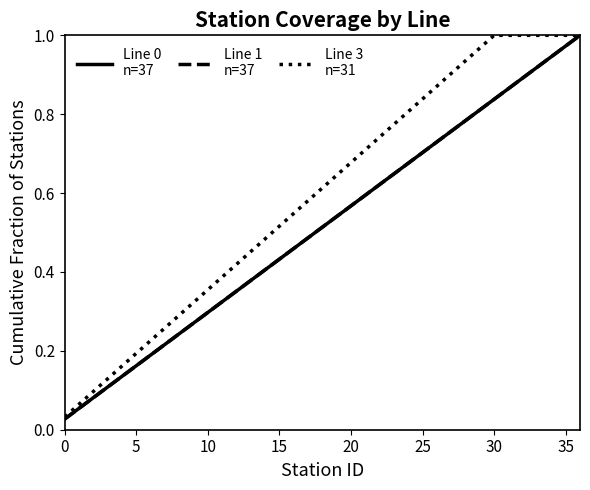

Reading left to right, transcribe all the data shown in this chart.

Line 0
n=37: 0.0	0.1	0.1	0.1	0.1	0.2	0.2	0.2	0.2	0.3	0.3	0.3	0.4	0.4	0.4	0.4	0.5	0.5	0.5	0.5	0.6	0.6	0.6	0.6	0.7	0.7	0.7	0.8	0.8	0.8	0.8	0.9	0.9	0.9	0.9	1.0	1.0
Line 1
n=37: 0.0	0.1	0.1	0.1	0.1	0.2	0.2	0.2	0.2	0.3	0.3	0.3	0.4	0.4	0.4	0.4	0.5	0.5	0.5	0.5	0.6	0.6	0.6	0.6	0.7	0.7	0.7	0.8	0.8	0.8	0.8	0.9	0.9	0.9	0.9	1.0	1.0
Line 3
n=31: 0.0	0.1	0.1	0.1	0.2	0.2	0.2	0.3	0.3	0.3	0.4	0.4	0.4	0.5	0.5	0.5	0.5	0.6	0.6	0.6	0.7	0.7	0.7	0.8	0.8	0.8	0.9	0.9	0.9	1.0	1.0	1.0	1.0	1.0	1.0	1.0	1.0